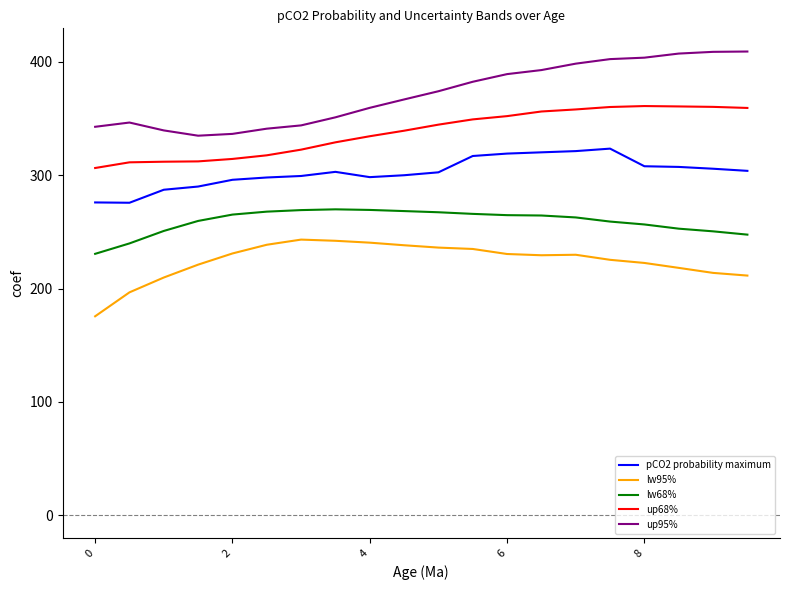

What is the minimum value shown in the chart?

175.6